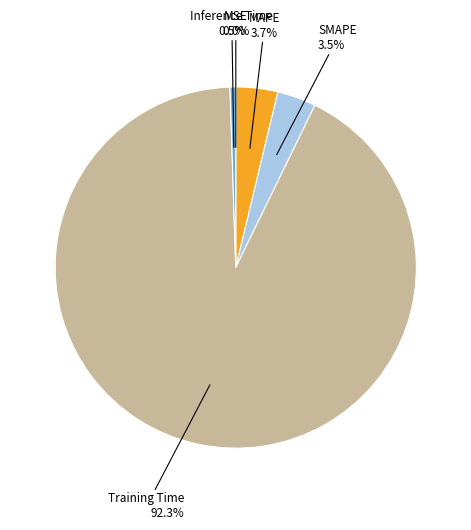

Is there a majority slice in this chart?

Yes